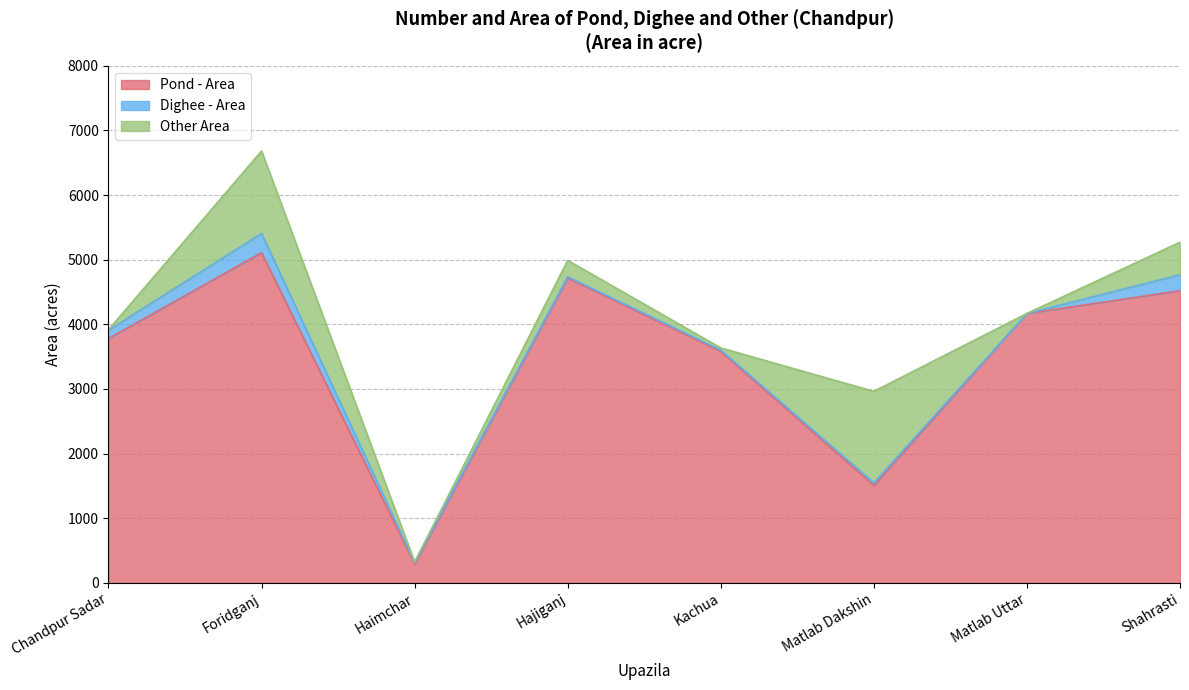

Is the value of Pond - Area at Haimchar greater than the value of Dighee - Area at Haimchar?

Yes